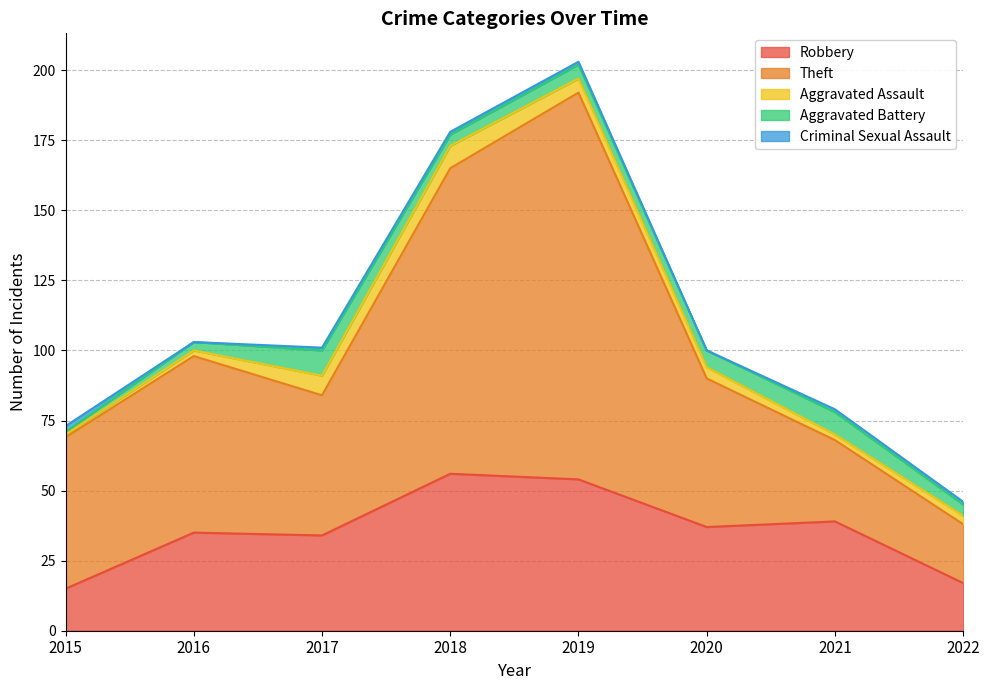

How many lines are shown in the chart?

5